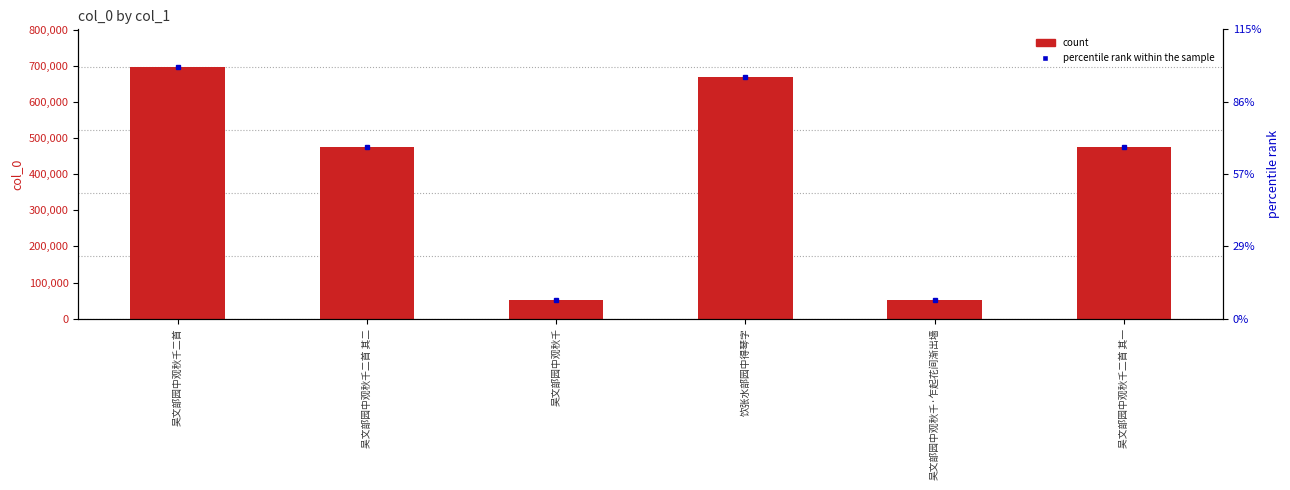

What is the value of the 2nd bar from the left?

475079